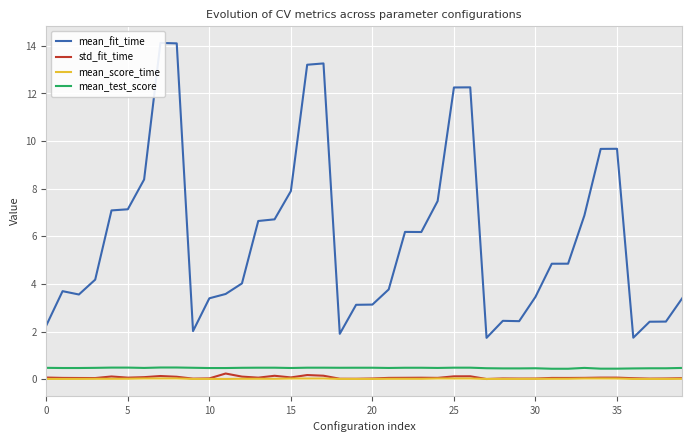

True or false: mean_score_time and mean_test_score cross at least once.

False